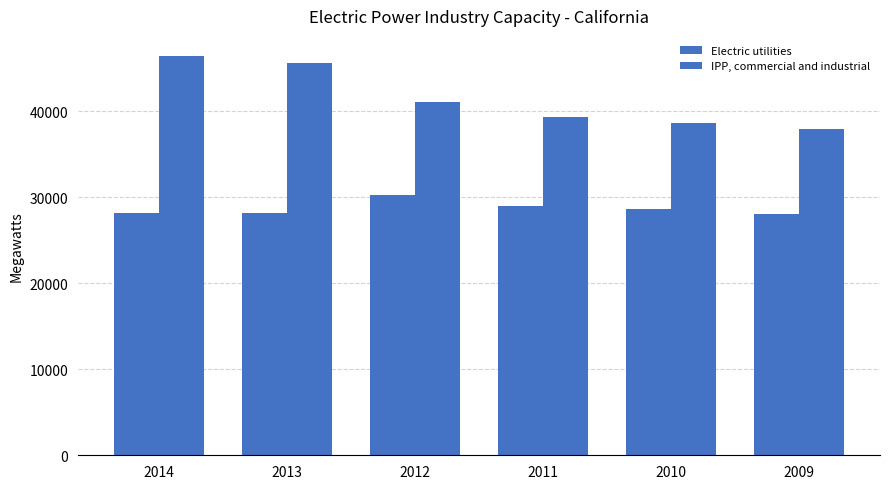

How many bars are there in total?

12